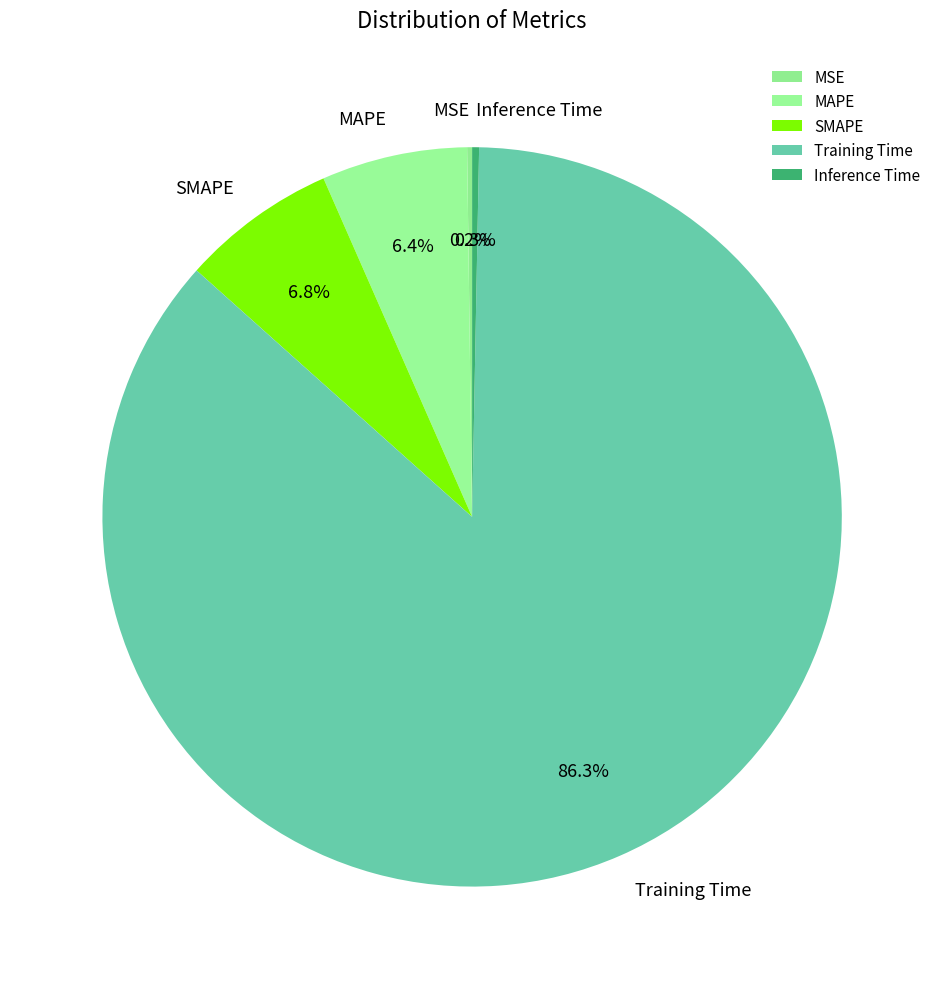

Which category has the biggest portion of the pie?

Training Time